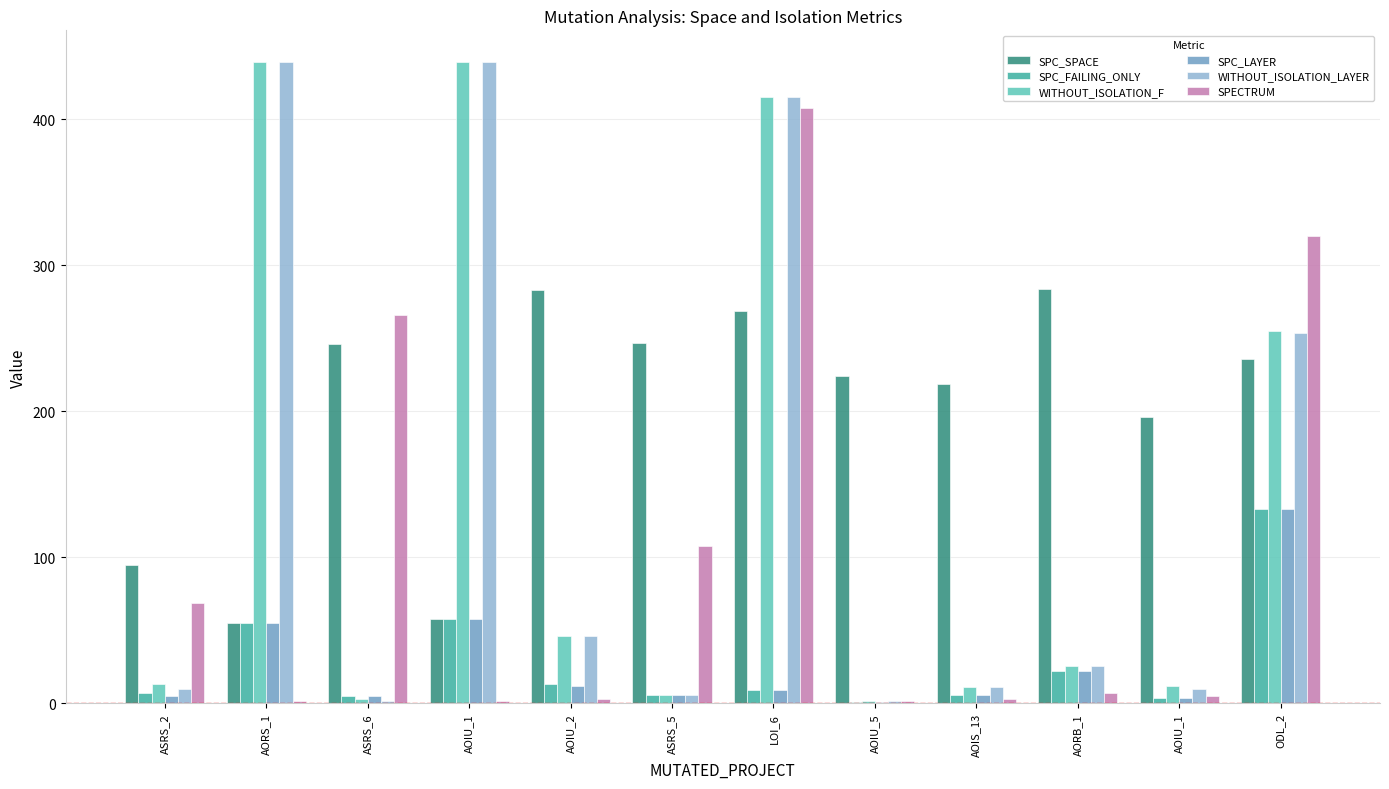

List the series in order of their peak value, lowest first.

SPC_FAILING_ONLY, SPC_LAYER, SPC_SPACE, SPECTRUM, WITHOUT_ISOLATION_F, WITHOUT_ISOLATION_LAYER